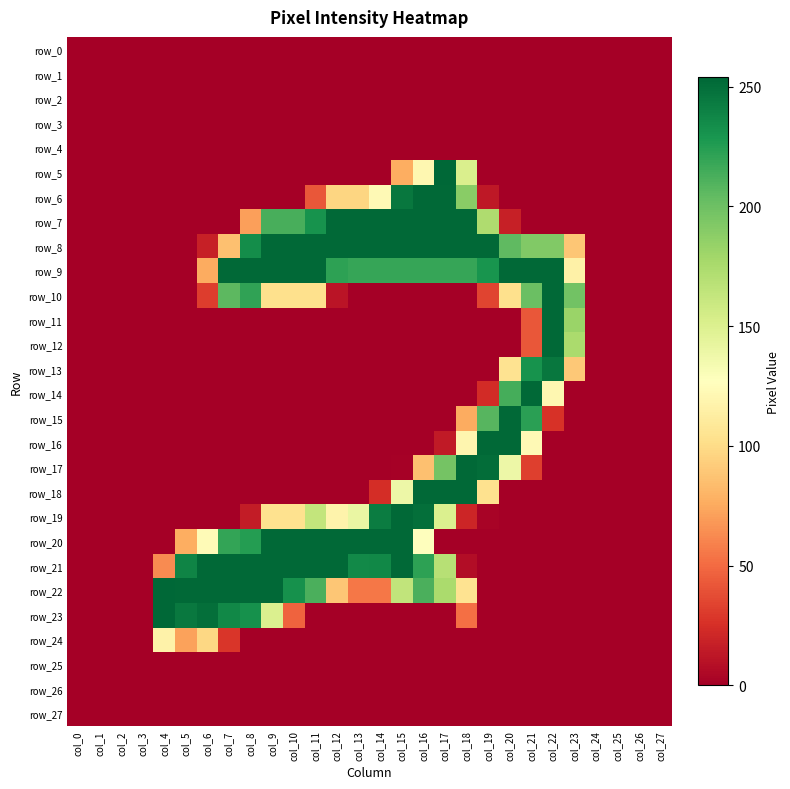

At how many categories does at least one series exceed 178?

20